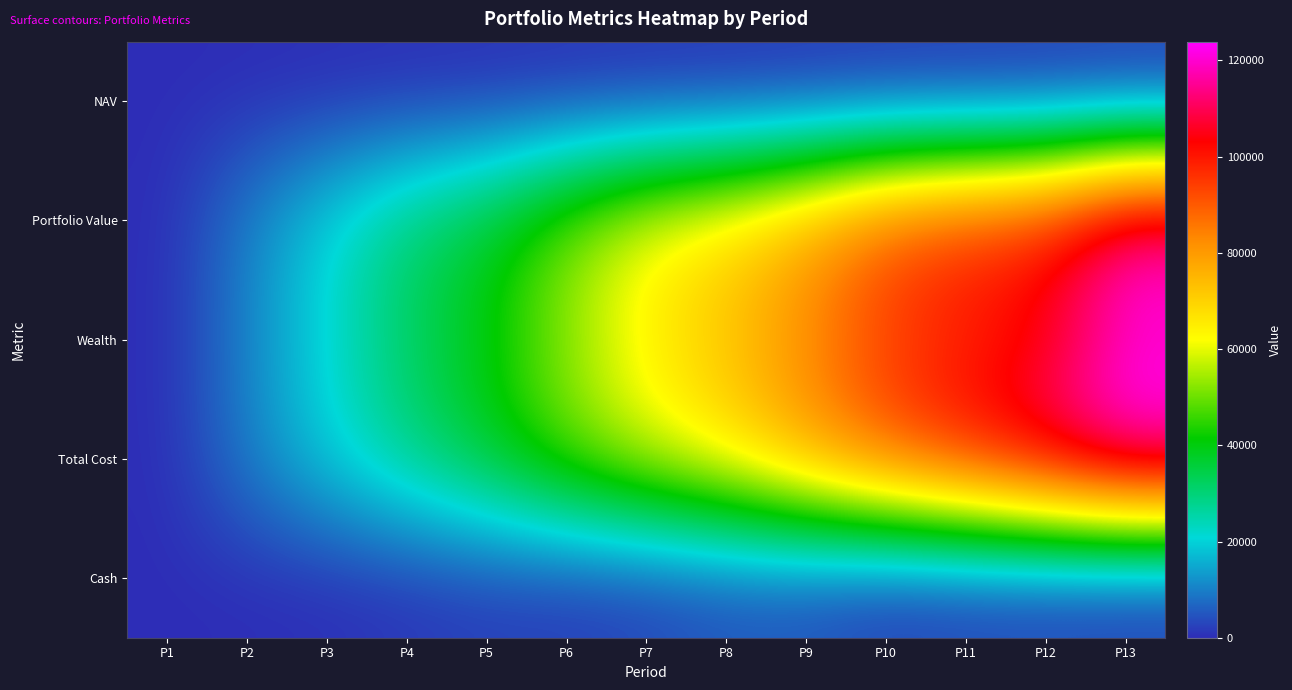

Between P1 and P8, which is larger?

P8